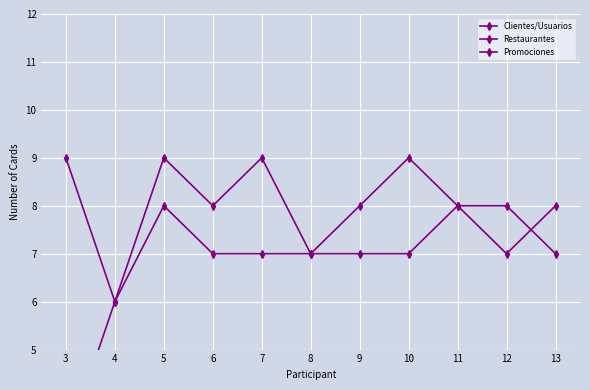

Count the number of data series in this chart.

3